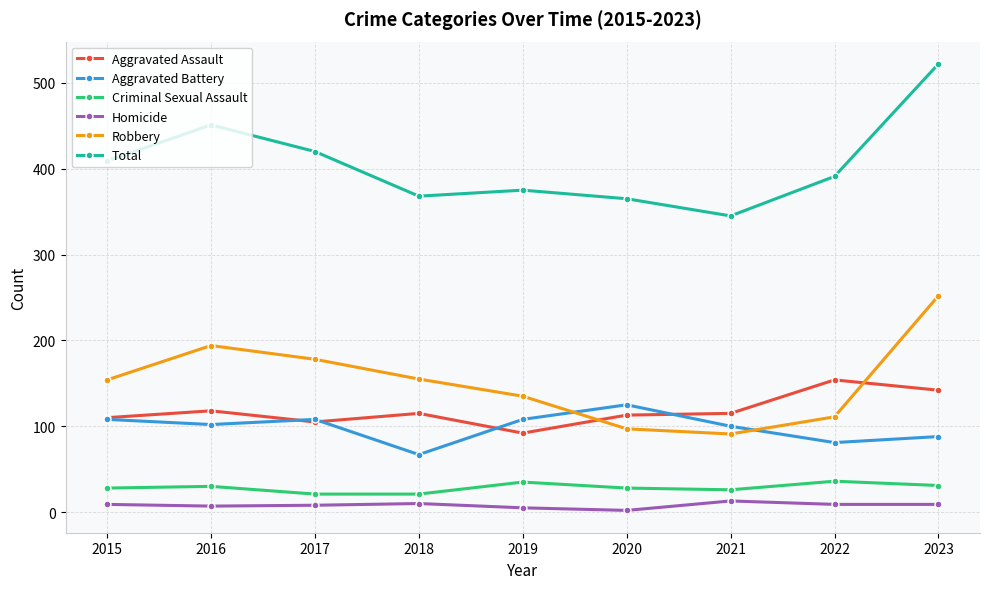

What are all the series names shown in the legend?

Aggravated Assault, Aggravated Battery, Criminal Sexual Assault, Homicide, Robbery, Total